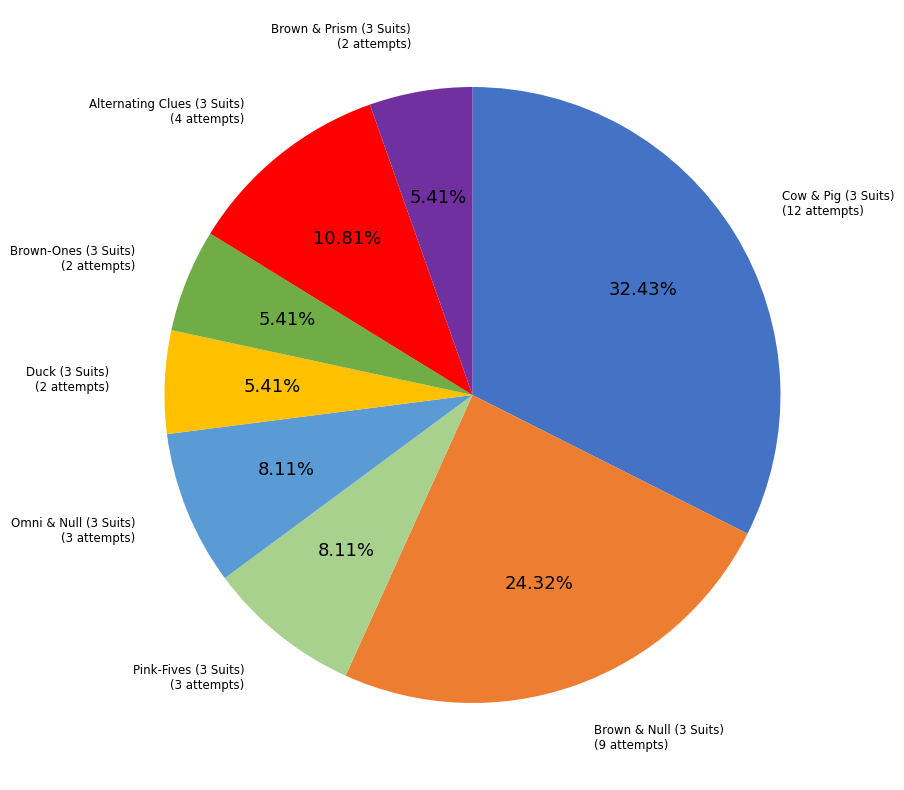

Approximately how many times larger is the value at Cow & Pig (3 Suits) compared to Brown-Ones (3 Suits)?

6.0